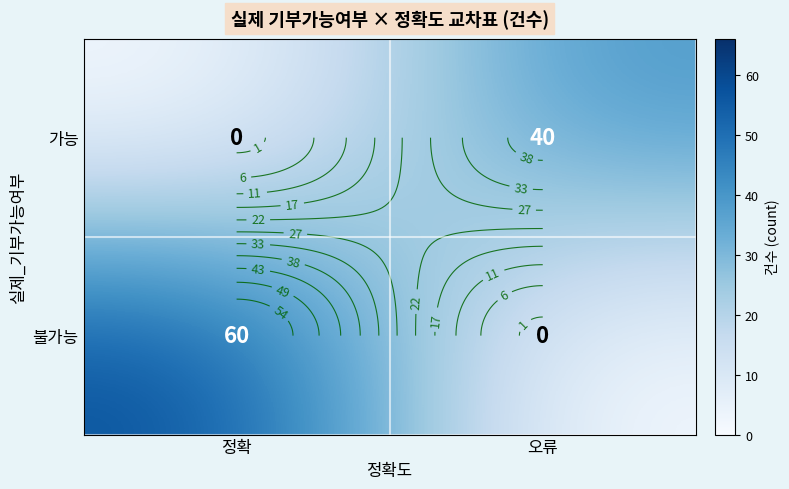

At how many categories does at least one series exceed 45?

1